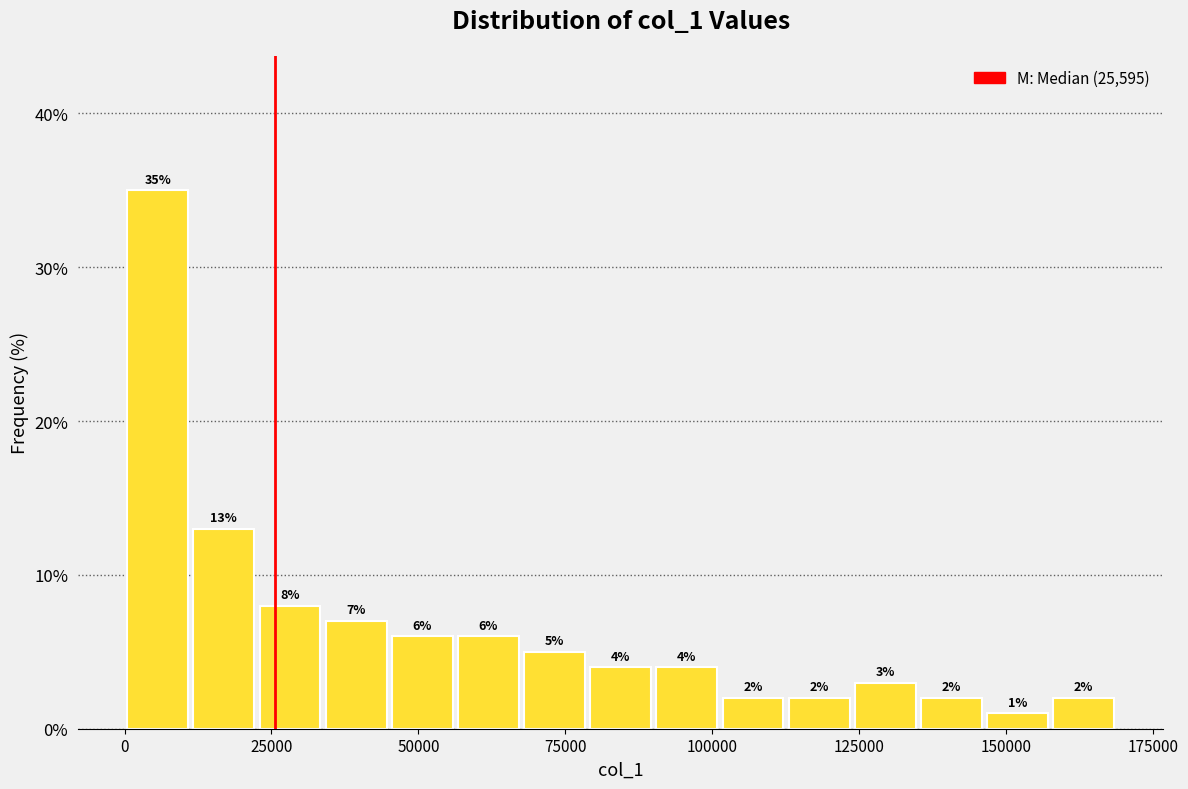

Read against the x-axis, roughly where is the centre of the tallest bar?

5000